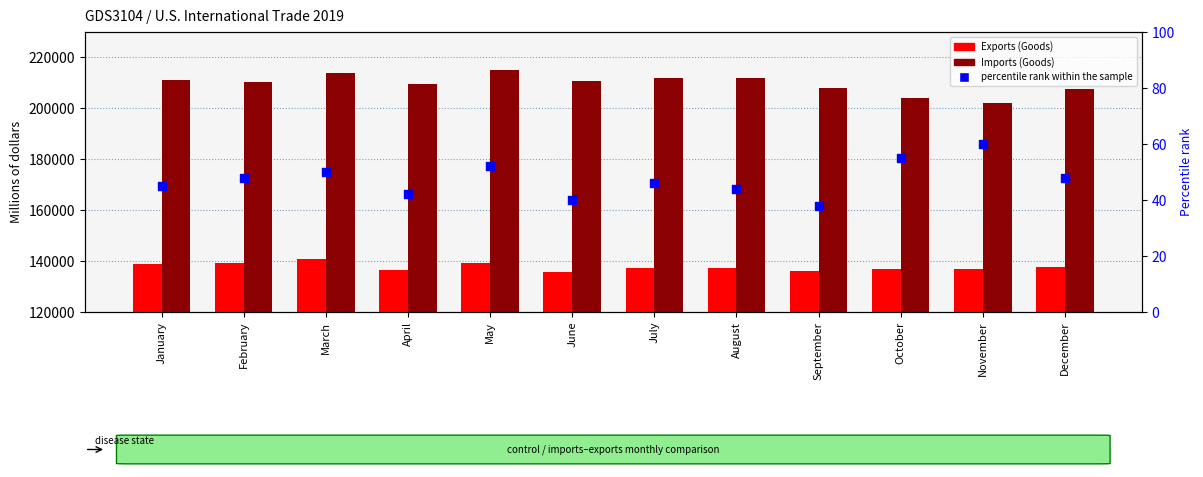

Is the value of Exports (Goods) at June greater than the value of percentile rank within the sample at September?

Yes